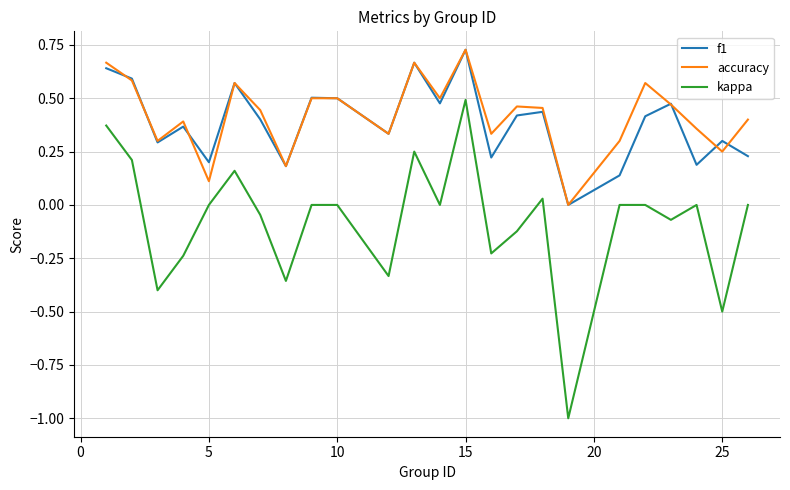

Which series has the largest range (max minus min)?

kappa